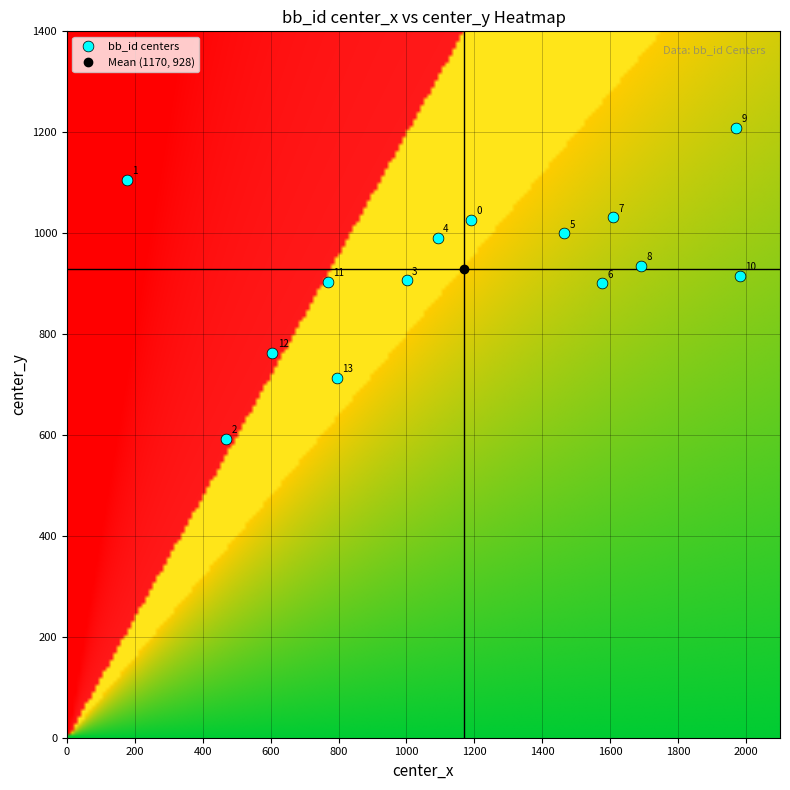

What Y value in the scatter plot is closest to 900?

900.6